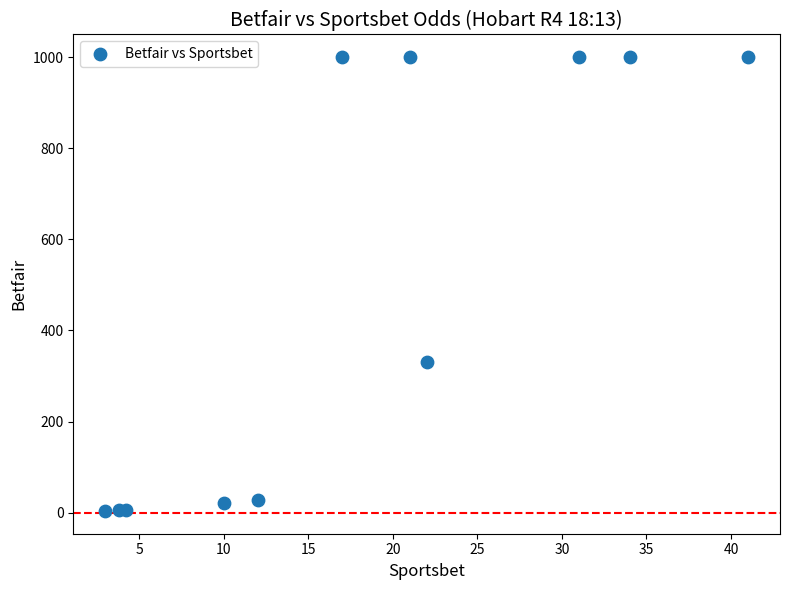

What Y value in the scatter plot is closest to 501?

330.0